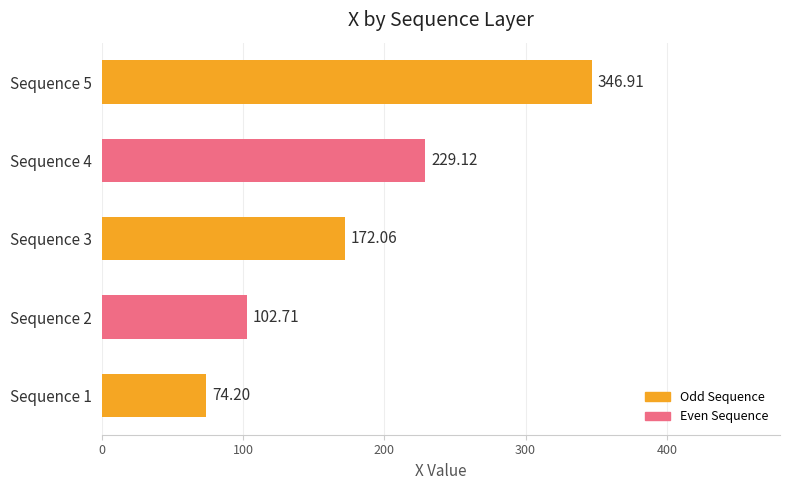

Rank the categories by value from lowest to highest.

Sequence 1, Sequence 2, Sequence 3, Sequence 4, Sequence 5